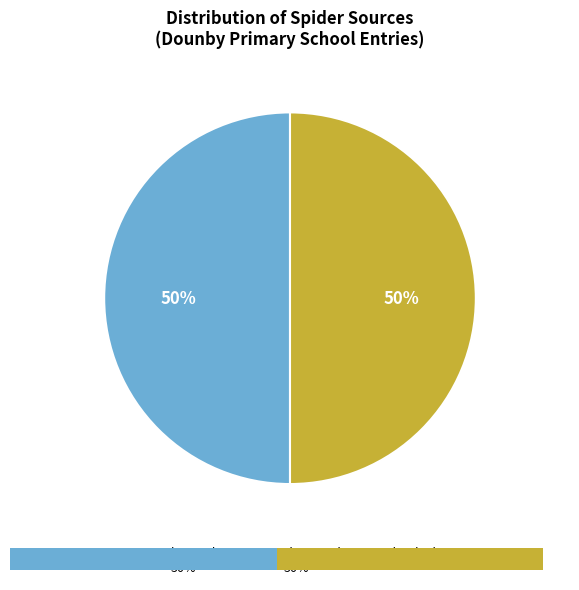

At charge_place_scotland_gb, list the series in order from largest to smallest.

charge_place_scotland_gb, beev_gb